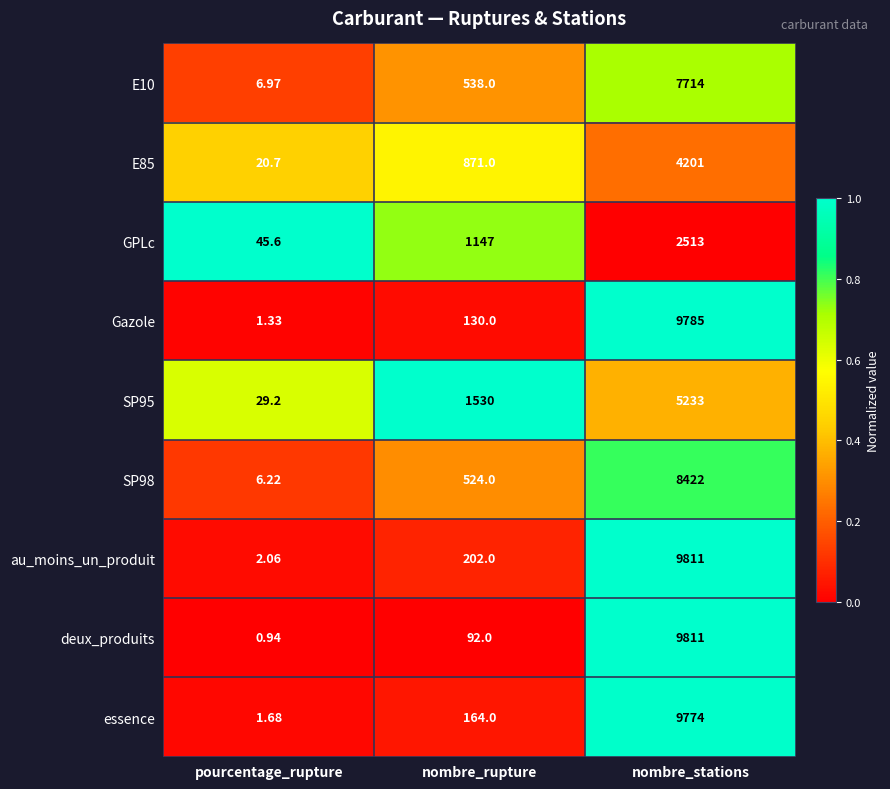

At which category does the chart reach its peak across all series?

nombre_stations